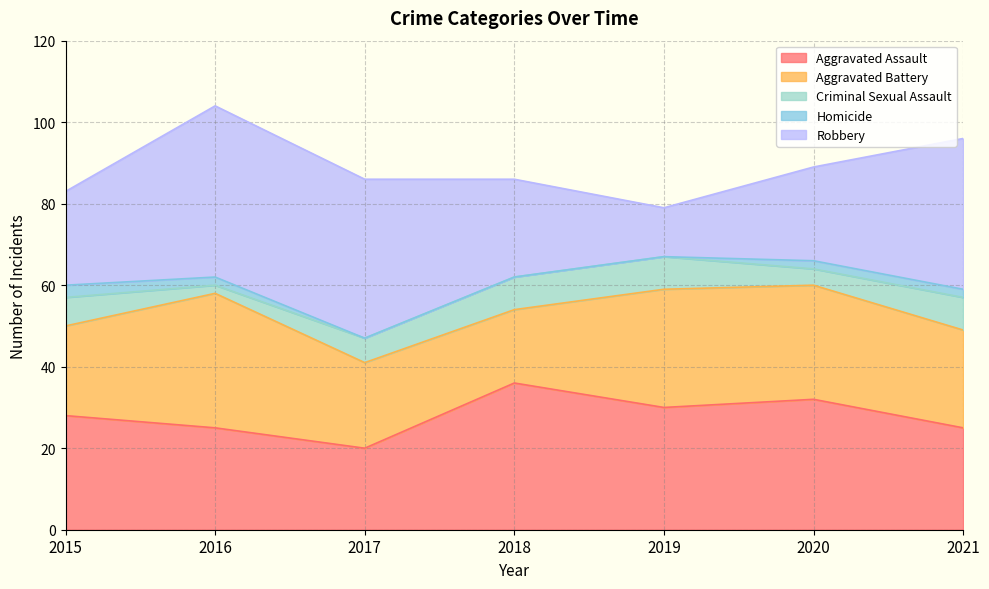

Is the value of Robbery at 2017 greater than the value of Aggravated Battery at 2019?

Yes